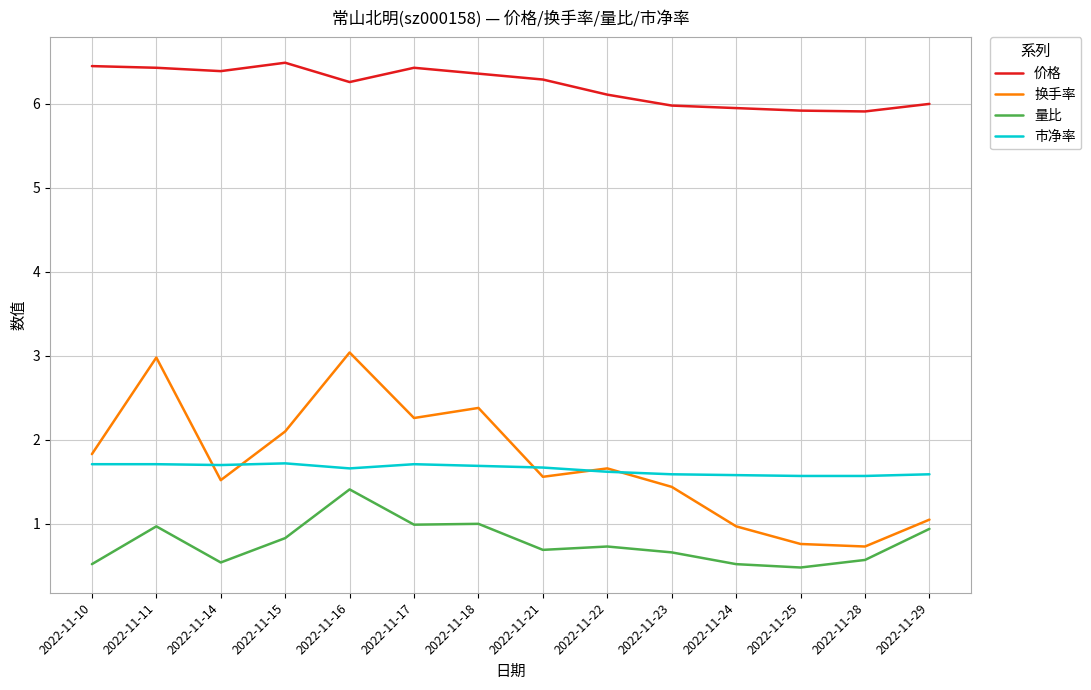

Which series has the largest total across all categories?

价格